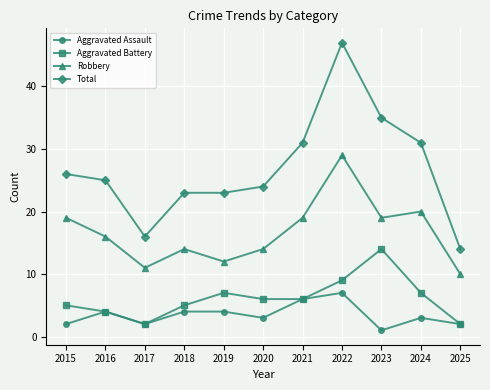

Reading left to right, extract all data points from this chart.

Aggravated Assault: 2	4	2	4	4	3	6	7	1	3	2
Aggravated Battery: 5	4	2	5	7	6	6	9	14	7	2
Robbery: 19	16	11	14	12	14	19	29	19	20	10
Total: 26	25	16	23	23	24	31	47	35	31	14